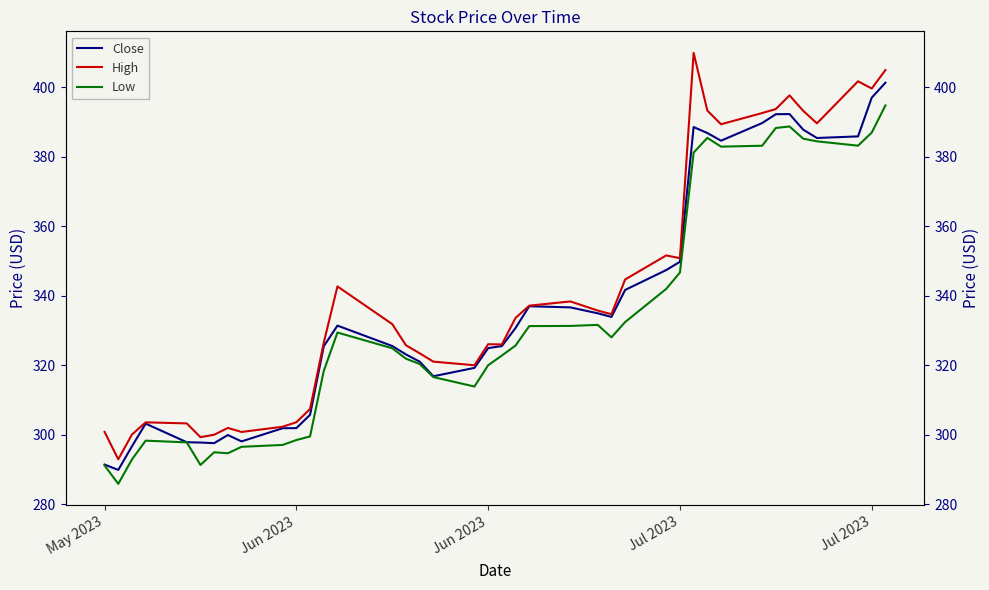

At how many categories does at least one series exceed 320?

27